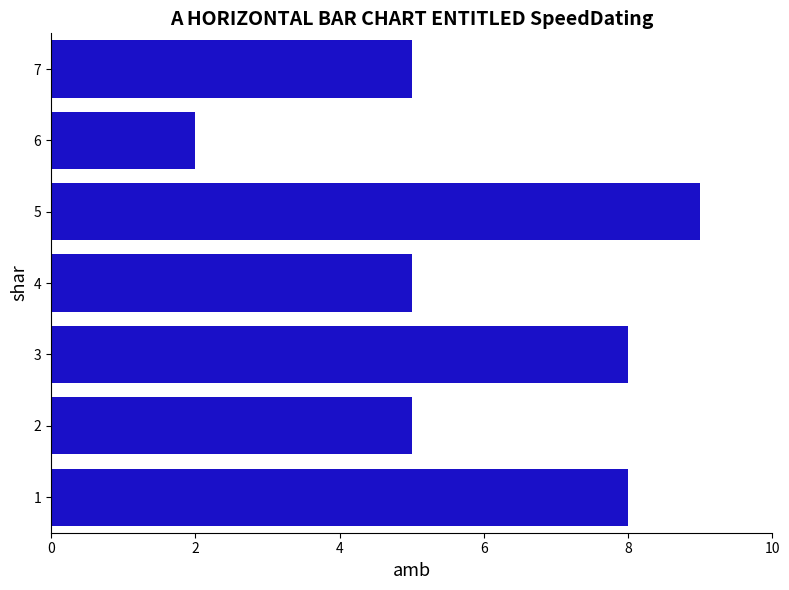

The value at 4 is 1. True or false?

False